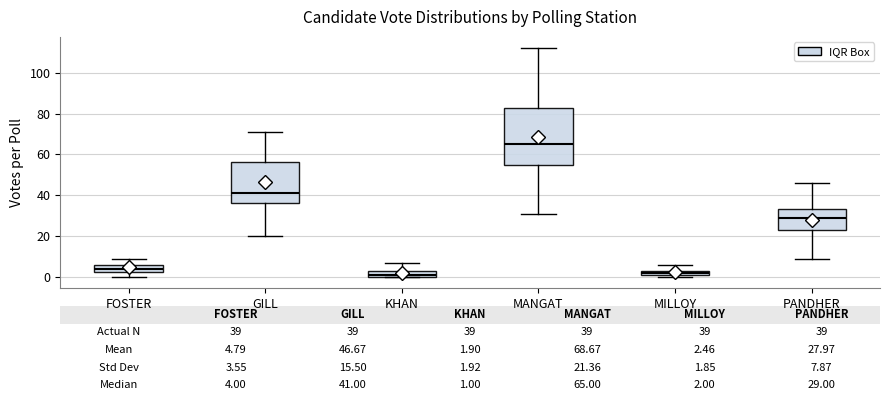

Which box is the tallest, from its lower edge to its upper edge?

MANGAT